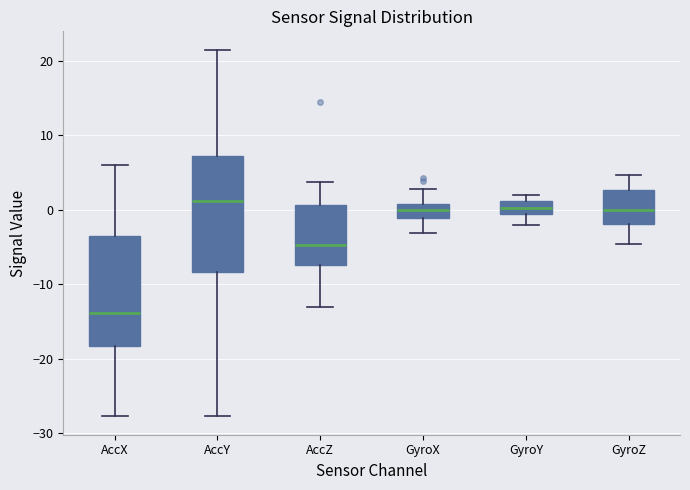

Reading left to right, transcribe this box plot: for each box, give where its median line is, the range the box spans, and where its two whiskers end, as read against the y-axis. The values are not printed on the chart, so give them approximately, as read against the axis.

AccX: median -14, box -18 to -3, whiskers -28 to 6
AccY: median 1, box -8 to 7, whiskers -28 to 21
AccZ: median -5, box -7 to 1, whiskers -13 to 4
GyroX: median 0, box -1 to 1, whiskers -3 to 3
GyroY: median 0, box -1 to 1, whiskers -2 to 2
GyroZ: median 0, box -2 to 3, whiskers -5 to 5